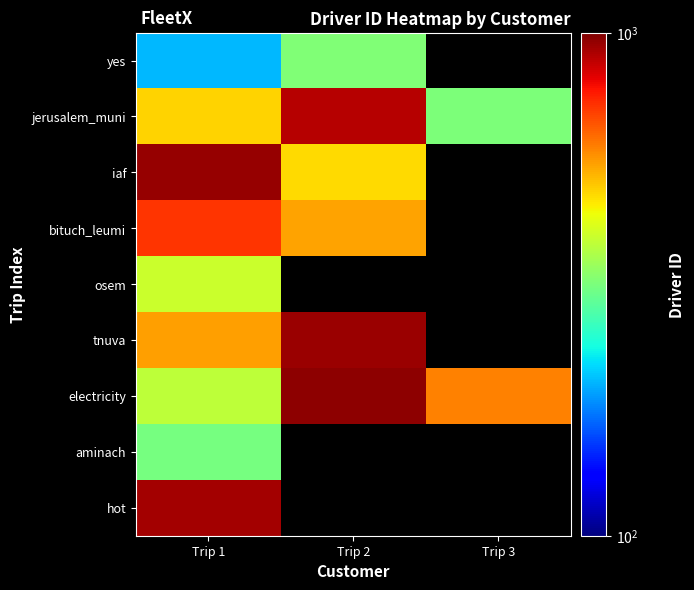

Reading left to right, extract all data points from this chart.

yes: Trip 1=202	Trip 2=320	Trip 3=0
jerusalem_muni: Trip 1=486	Trip 2=895	Trip 3=317
iaf: Trip 1=954	Trip 2=475	Trip 3=0
bituch_leumi: Trip 1=715	Trip 2=545	Trip 3=0
osem: Trip 1=394	Trip 2=0	Trip 3=0
tnuva: Trip 1=549	Trip 2=944	Trip 3=0
electricity: Trip 1=381	Trip 2=969	Trip 3=589
aminach: Trip 1=313	Trip 2=0	Trip 3=0
hot: Trip 1=923	Trip 2=0	Trip 3=0